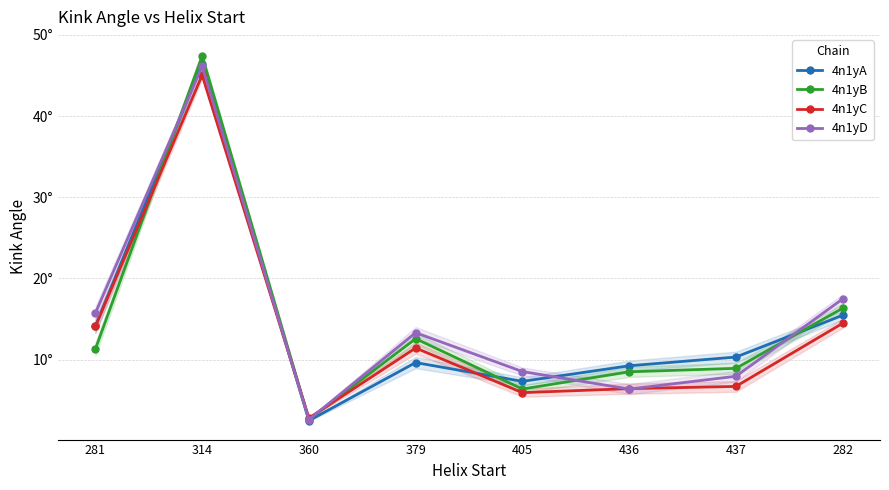

What is the sum of all 4n1yB values?

114.0